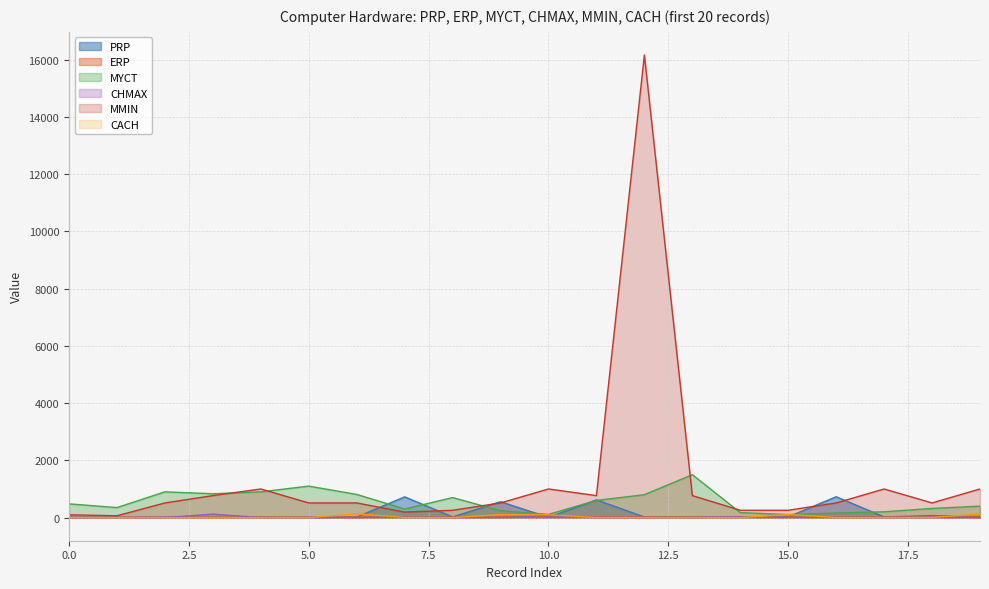

True or false: CACH has a value of 1.6 at 18.

False